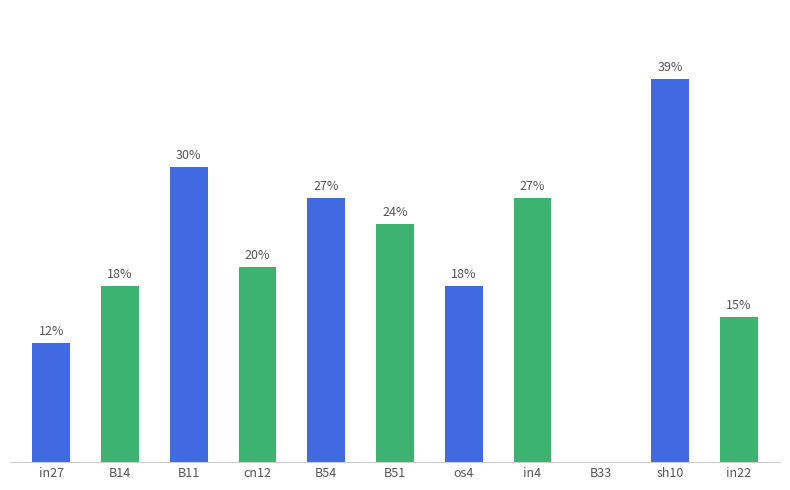

List the labels in order of value, largest first.

sh10, B11, B54, in4, B51, cn12, B14, os4, in22, in27, B33